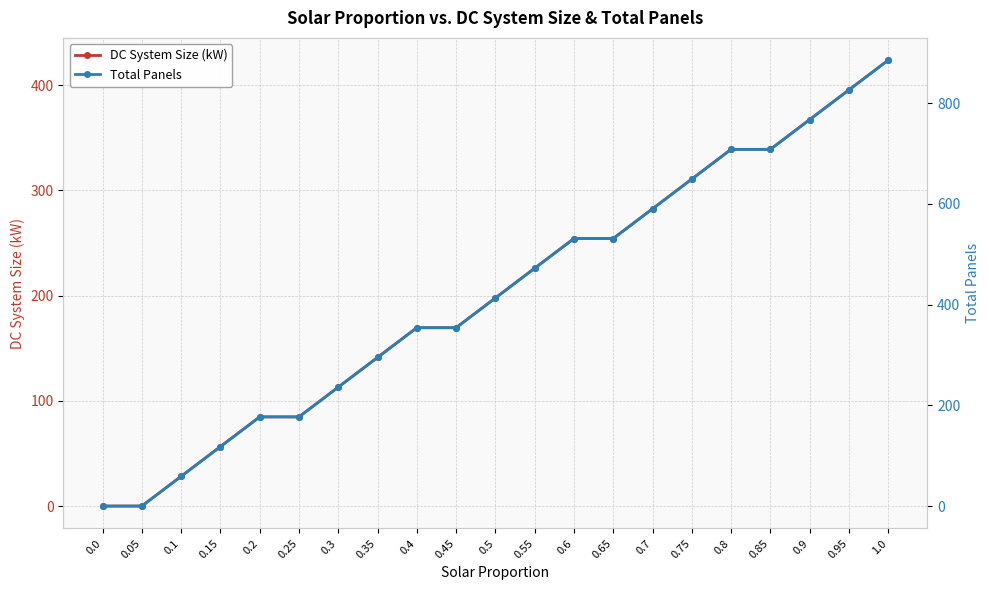

Does the chart have visible grid lines?

Yes